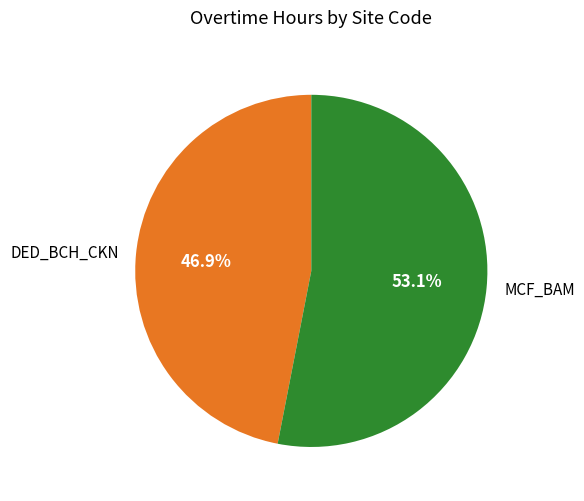

To the nearest percent, what portion does MCF_BAM represent?

53%